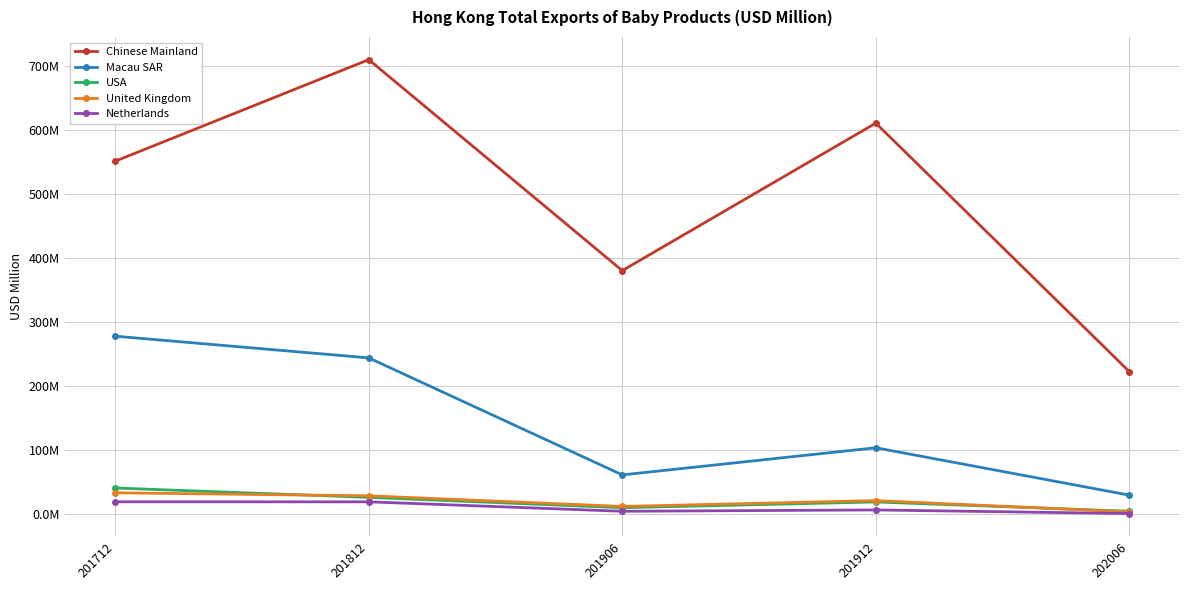

What are all the series names shown in the legend?

Chinese Mainland, Macau SAR, USA, United Kingdom, Netherlands